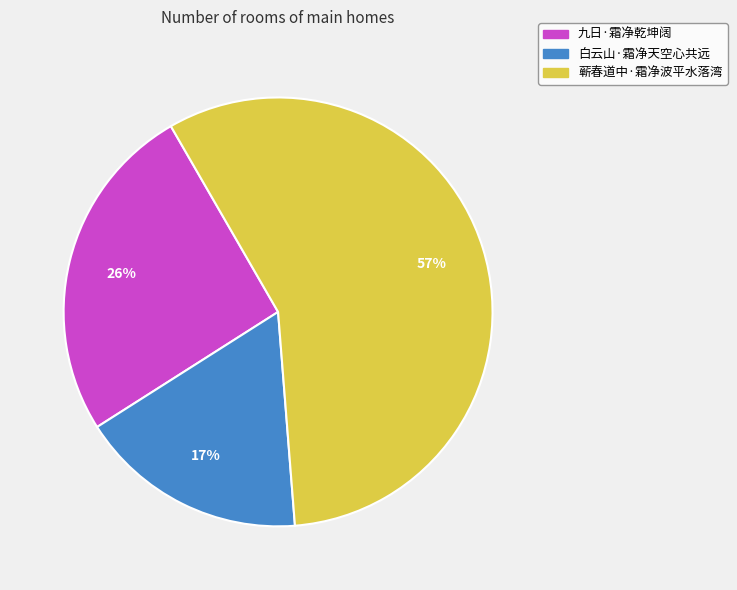

The 九日·霜净乾坤阔 slice represents 34% of the pie. True or false?

False